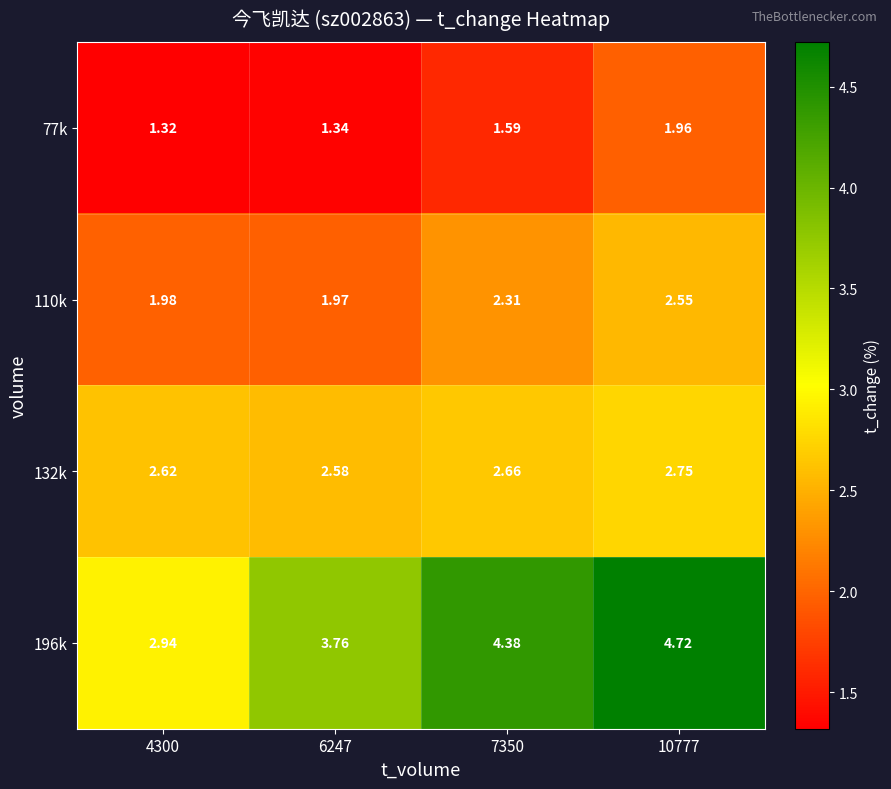

Is the value of 110k at 7350 greater than the value of 196k at 10777?

No